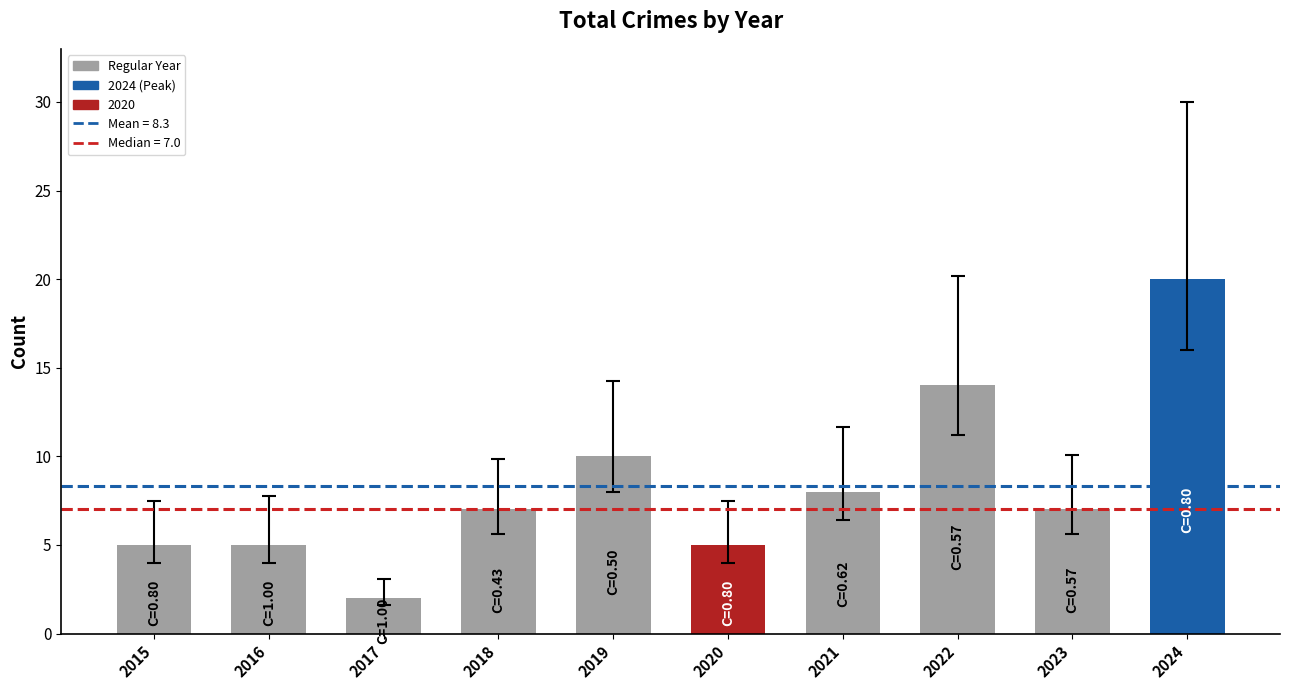

Reading left to right, extract all data points from this chart.

2015=5	2016=5	2017=2	2018=7	2019=10	2020=5	2021=8	2022=14	2023=7	2024=20